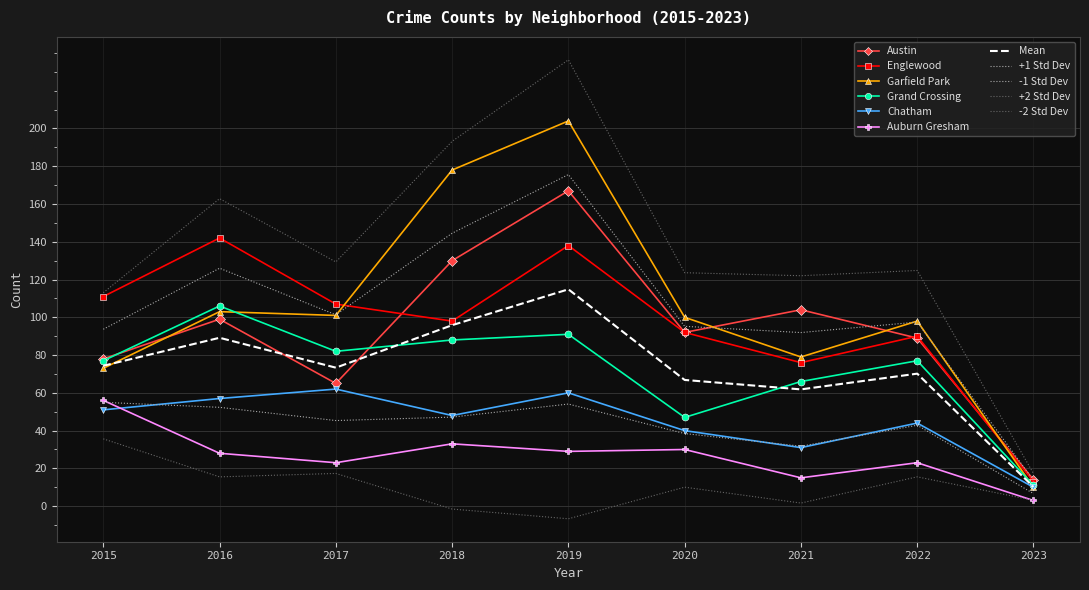

At which category is the sum across all series the highest?

2019